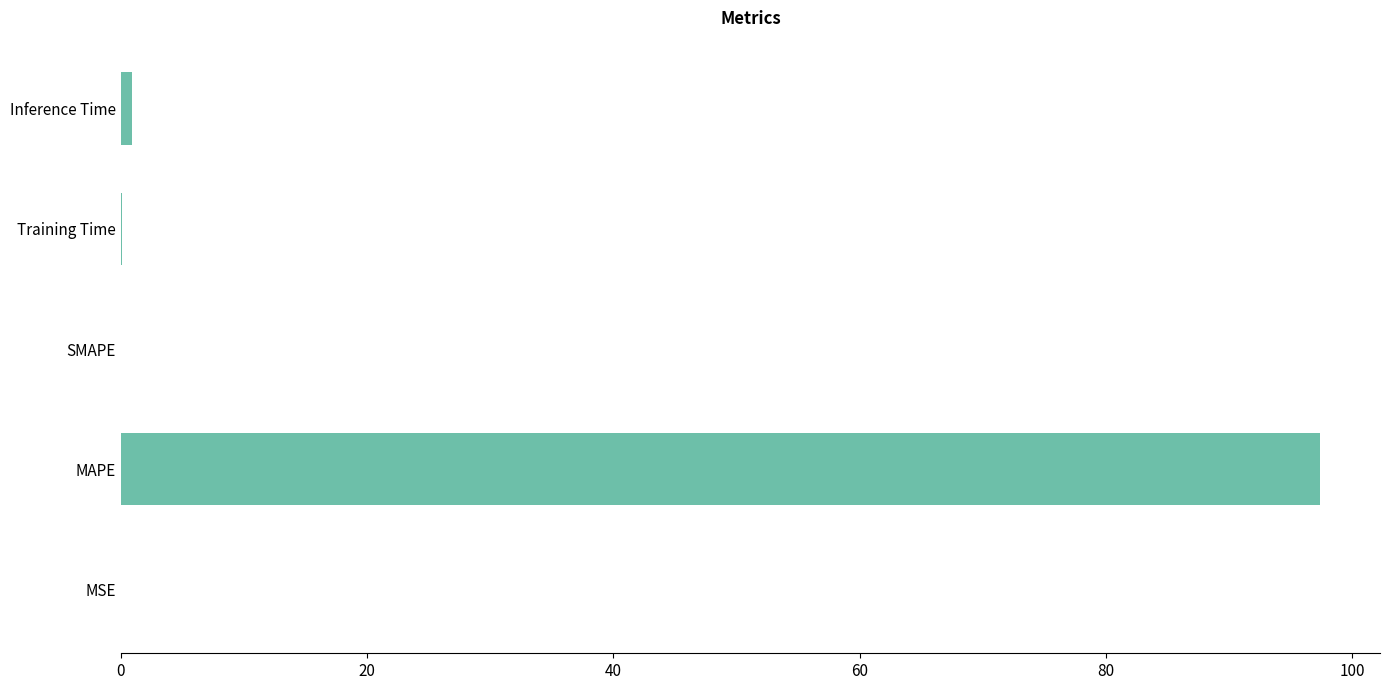

True or false: the data shows 31.1 at SMAPE.

False